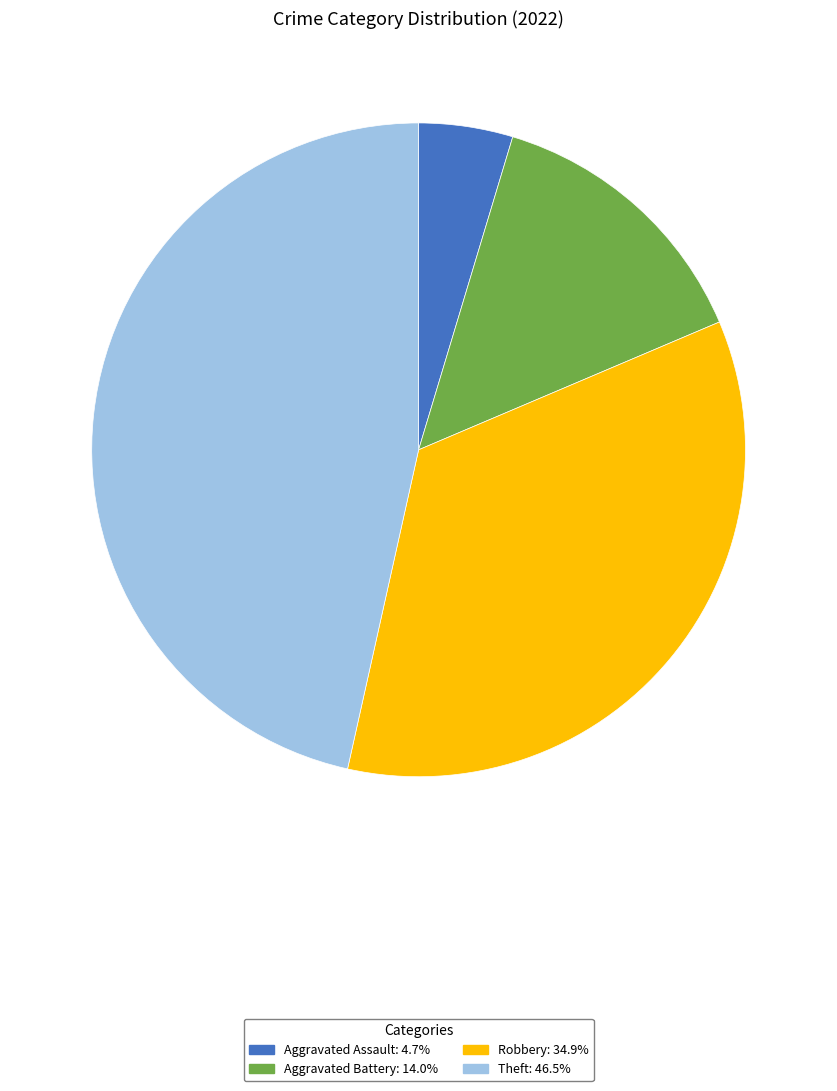

Count the number of slices in the pie.

4